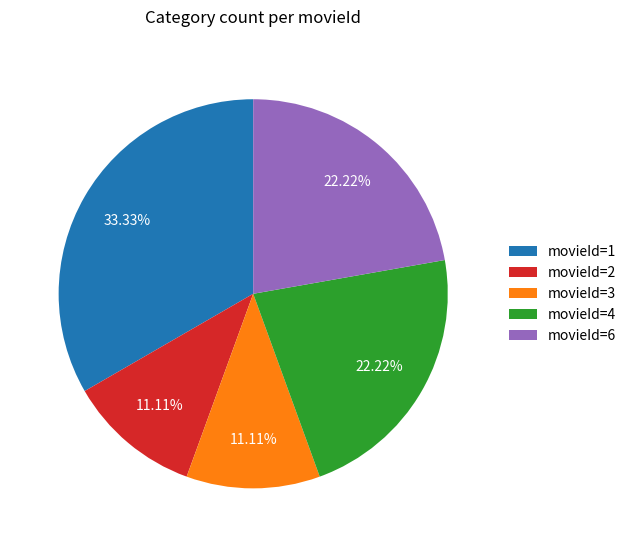

Which has a higher value, movieId=3 or movieId=4?

movieId=4